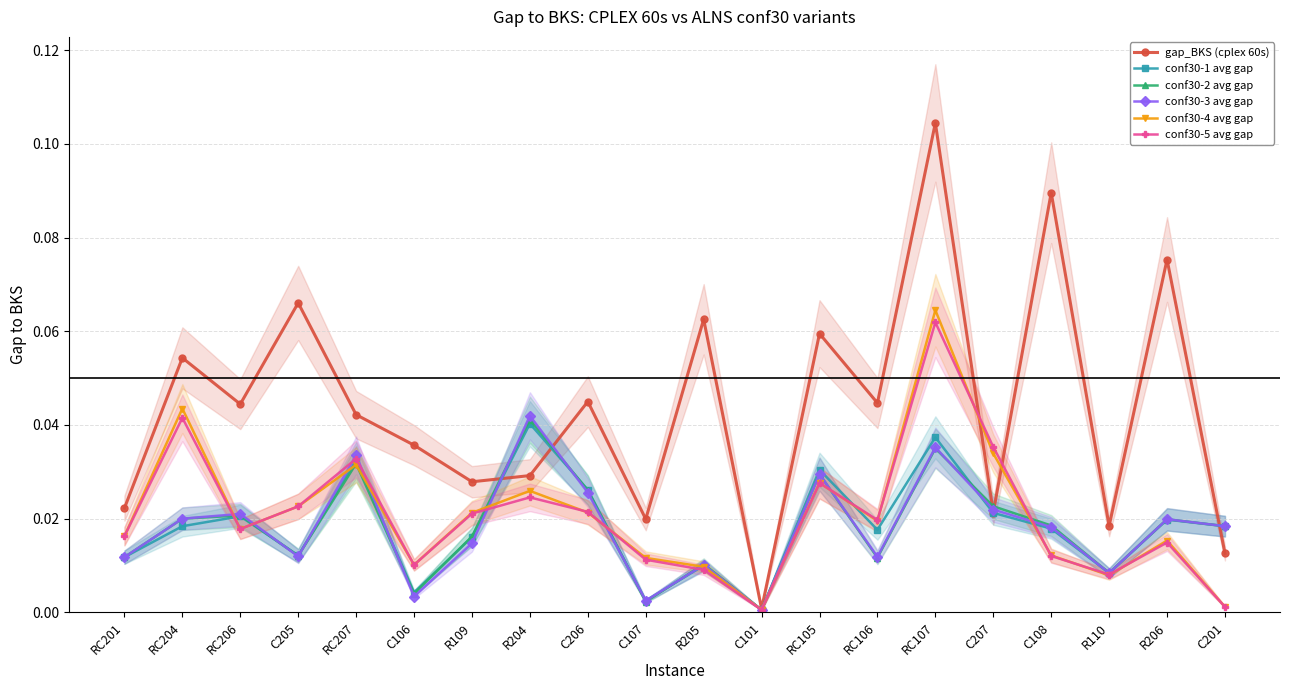

Which series changed the most between C206 and C207?

gap_BKS (cplex 60s)